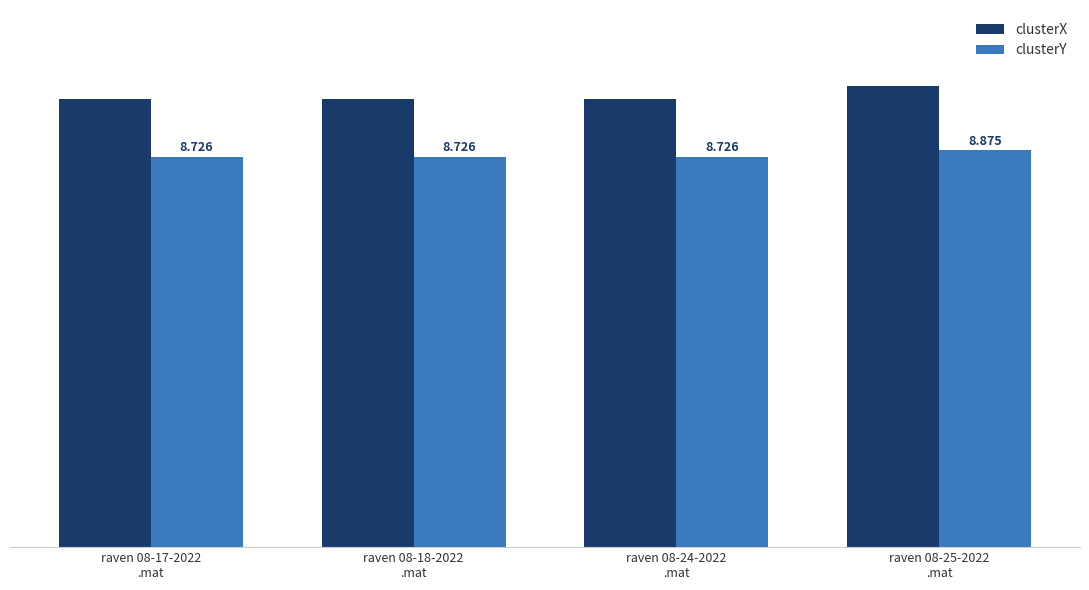

Which series has the widest spread of values?

clusterX